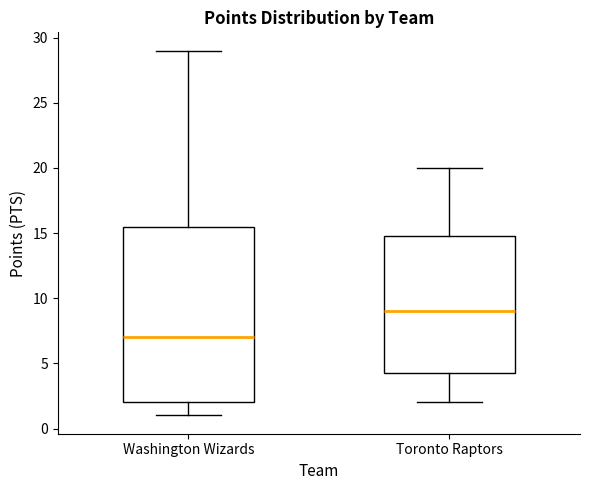

Which box has the highest median line?

Toronto Raptors